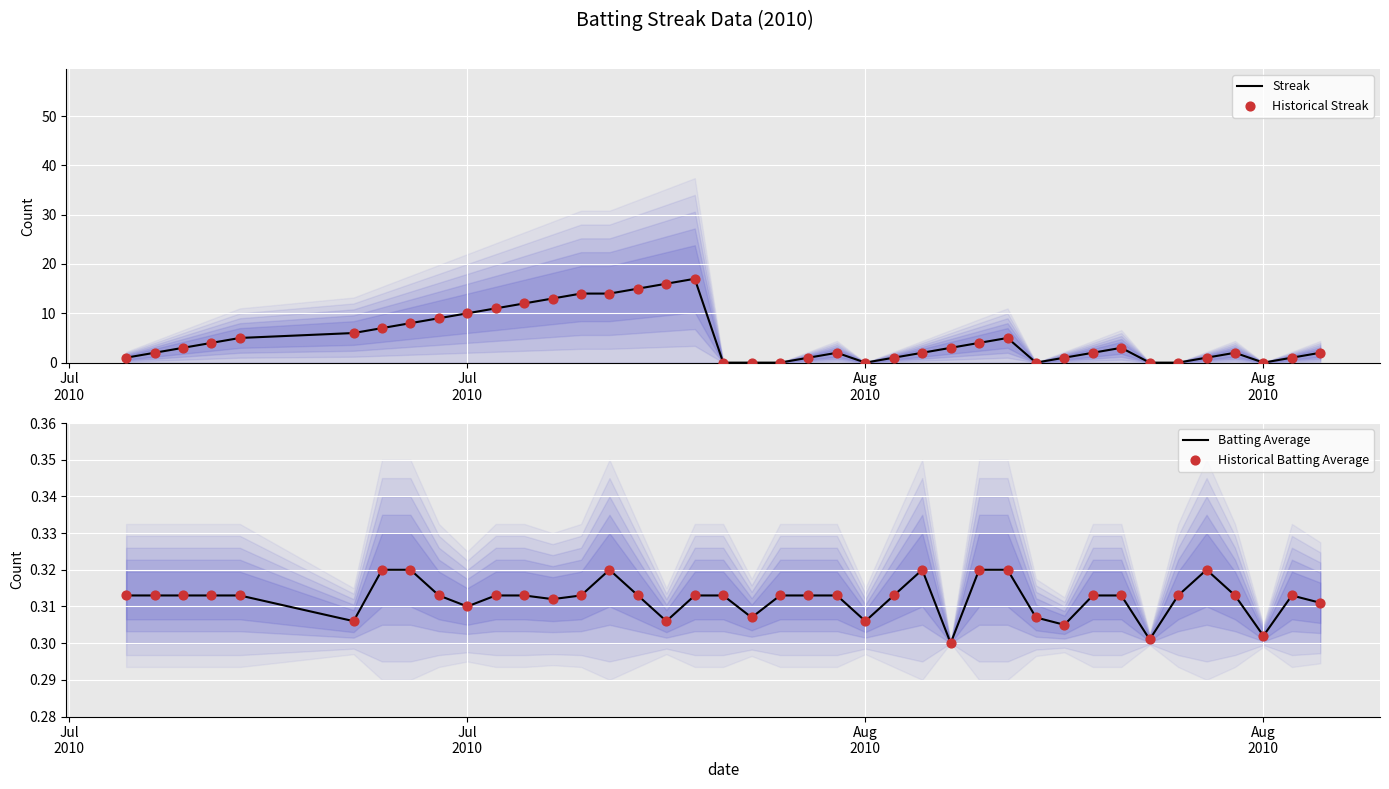

Is the value of Historical Streak at 11 greater than the value of Historical Batting Average at 10?

Yes